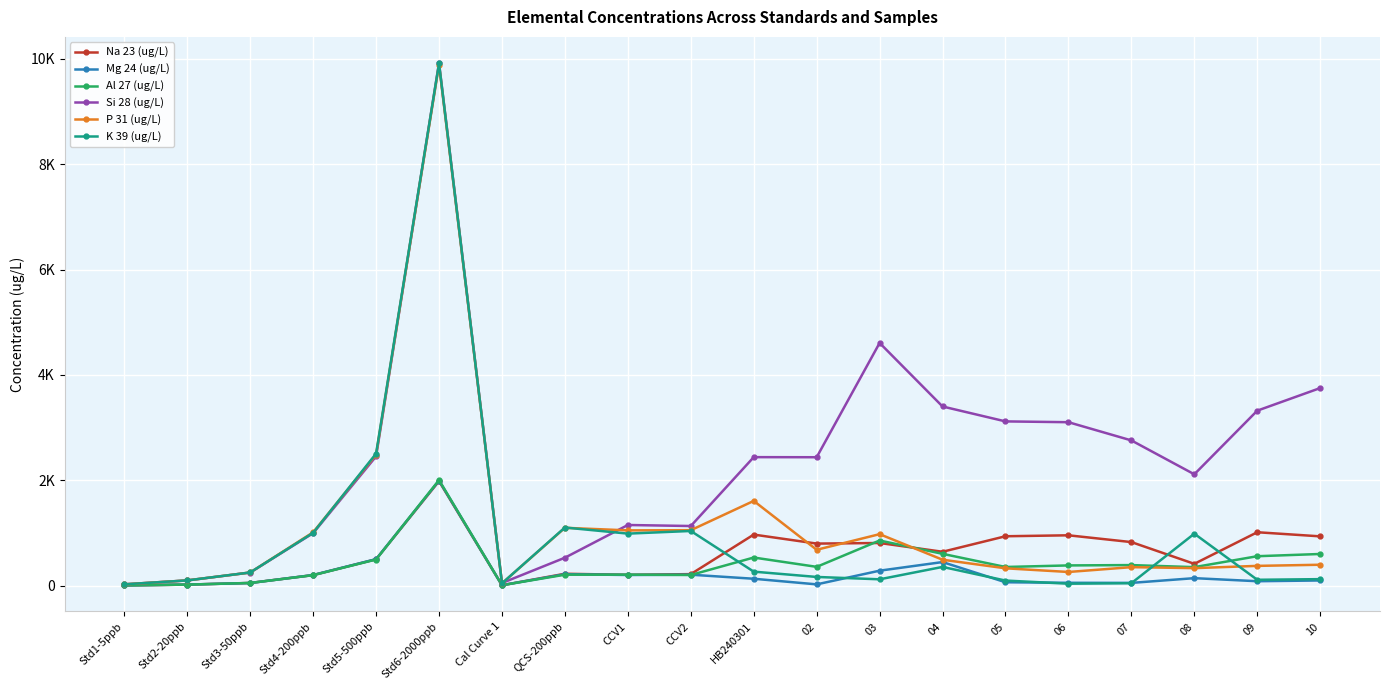

Does the chart have visible grid lines?

Yes